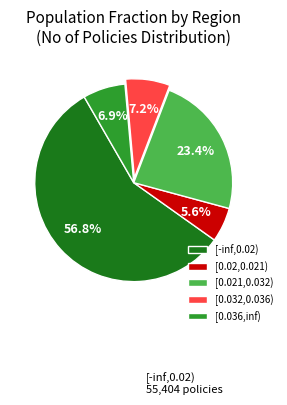

The [0.036,inf) slice represents 7% of the pie. True or false?

True